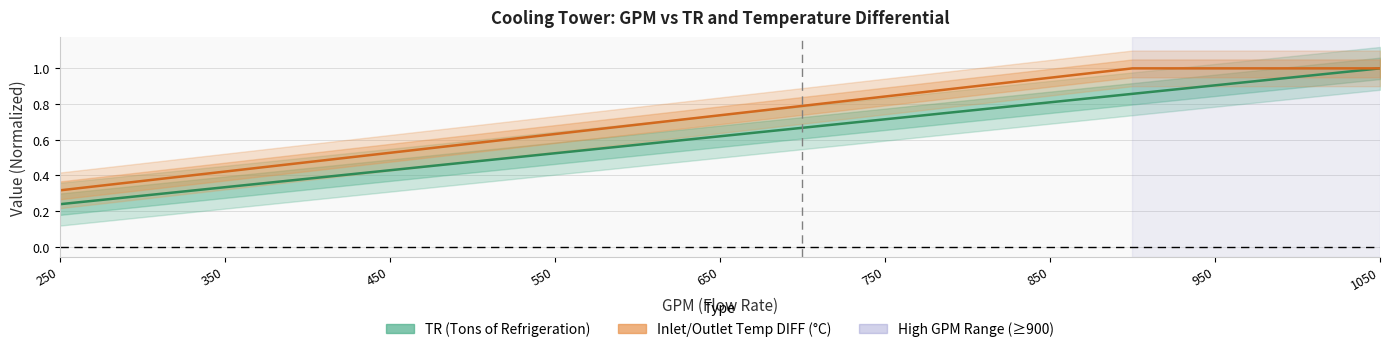

At which label is TR (Tons of Refrigeration) closest to 0?

250